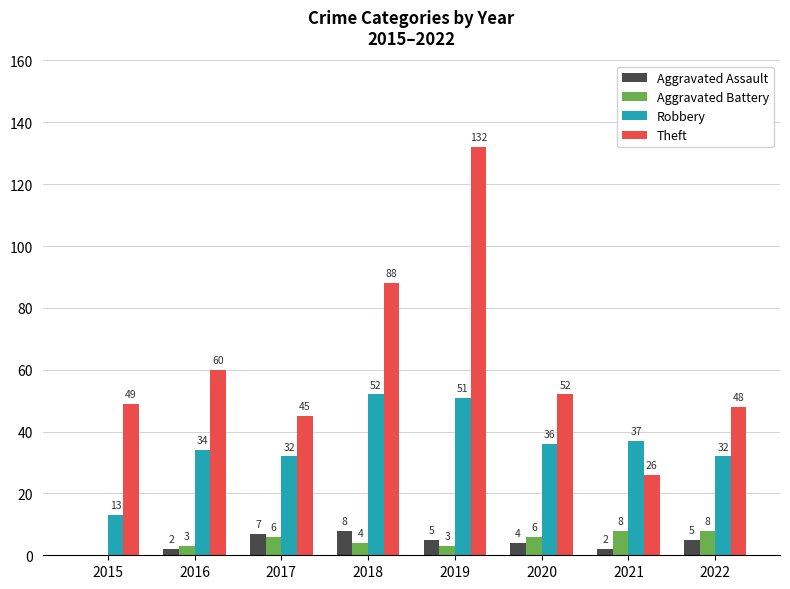

Reading left to right, transcribe all the data shown in this chart.

Aggravated Assault: 0	2	7	8	5	4	2	5
Aggravated Battery: 0	3	6	4	3	6	8	8
Robbery: 13	34	32	52	51	36	37	32
Theft: 49	60	45	88	132	52	26	48